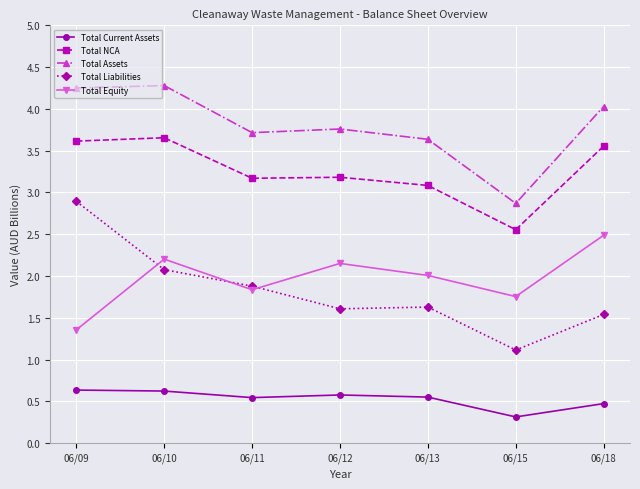

What is the value of the Total Liabilities point at the 3rd from the left?

1.9